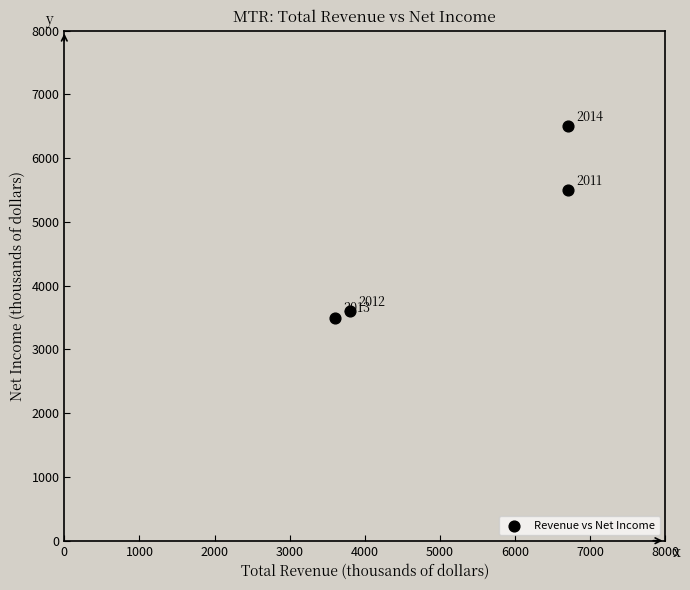

What is the range of X values (max minus min)?

3100